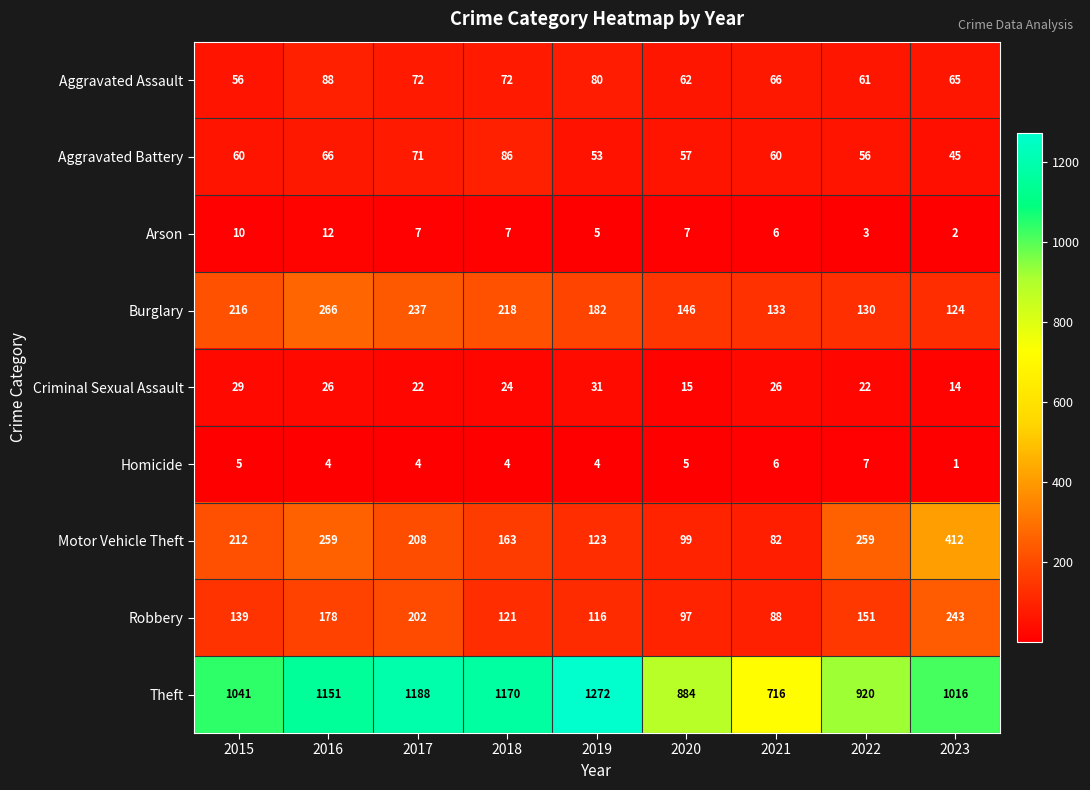

At which category is the sum across all series the highest?

2016